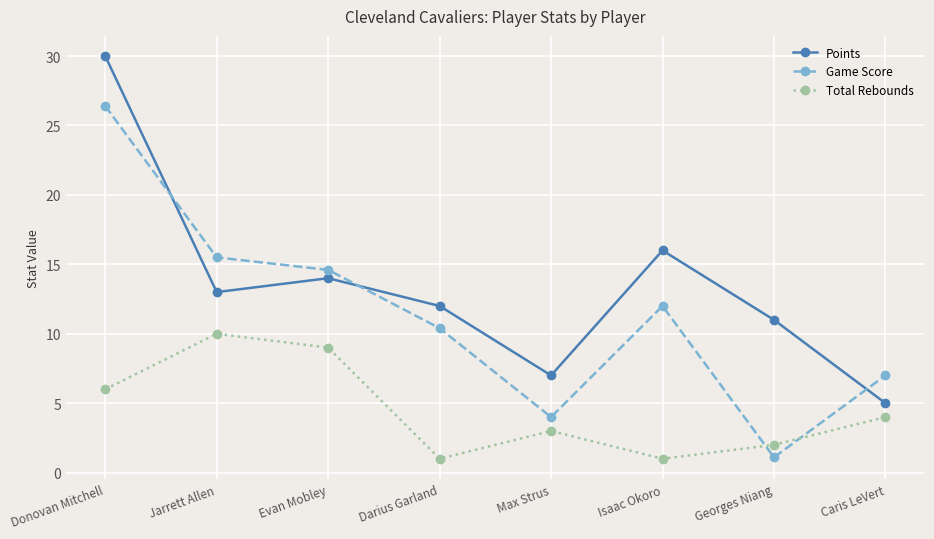

What is the total value across all series at Donovan Mitchell?

62.4